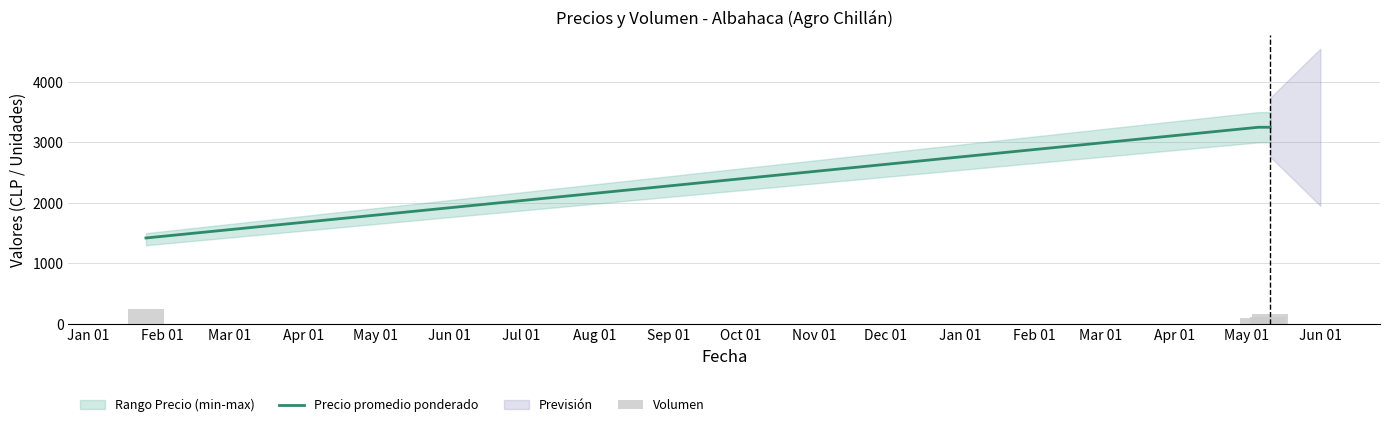

What is the maximum value for Precio promedio ponderado?

3250